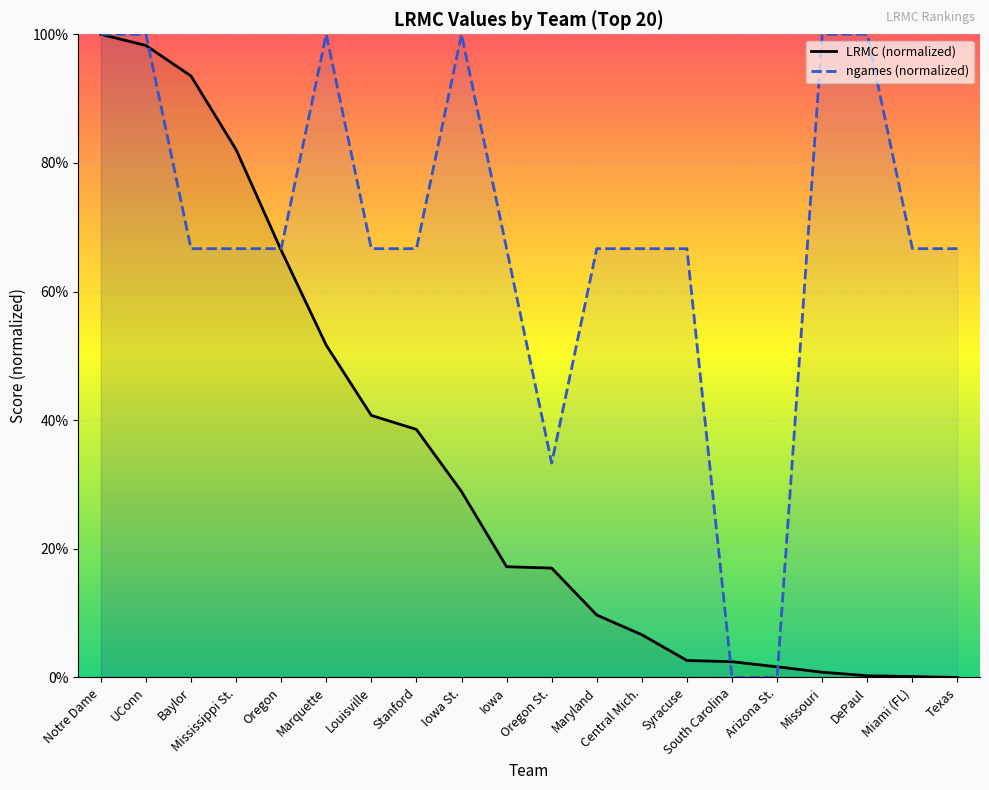

Which series has the largest range (max minus min)?

LRMC (normalized)